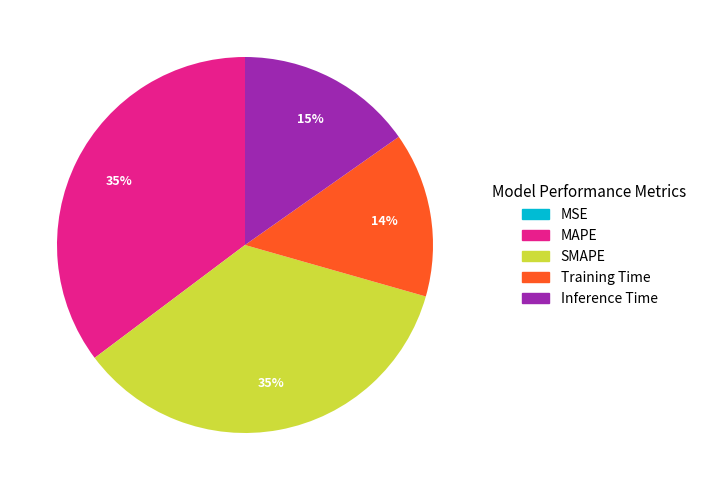

Combined, do Training Time and Inference Time account for over 50%?

No